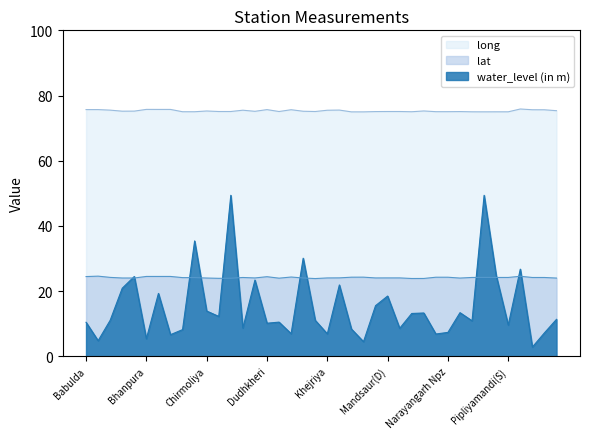

True or false: long and lat intersect in this chart.

False